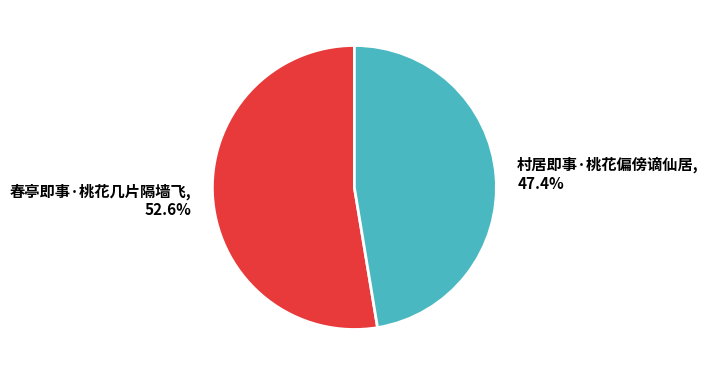

The 春亭即事·桃花几片隔墙飞 slice represents 38% of the pie. True or false?

False